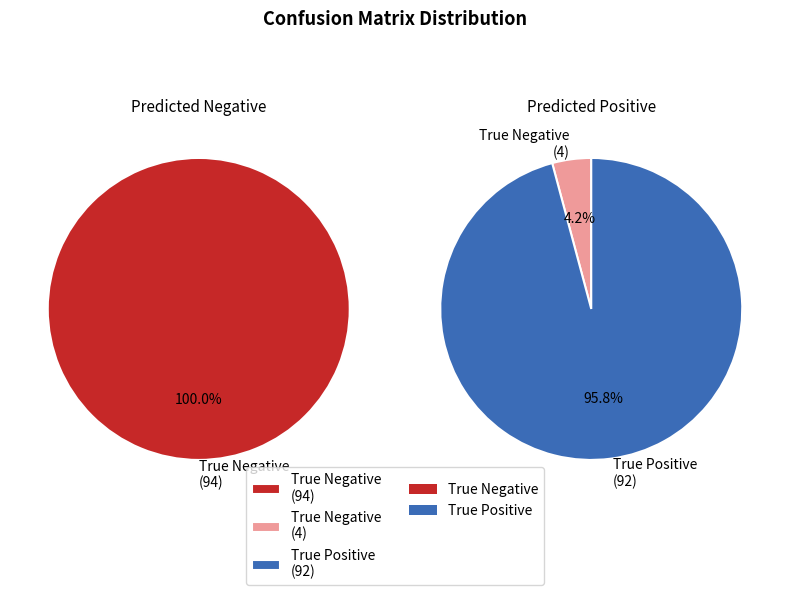

Is there a majority slice in this chart?

Yes